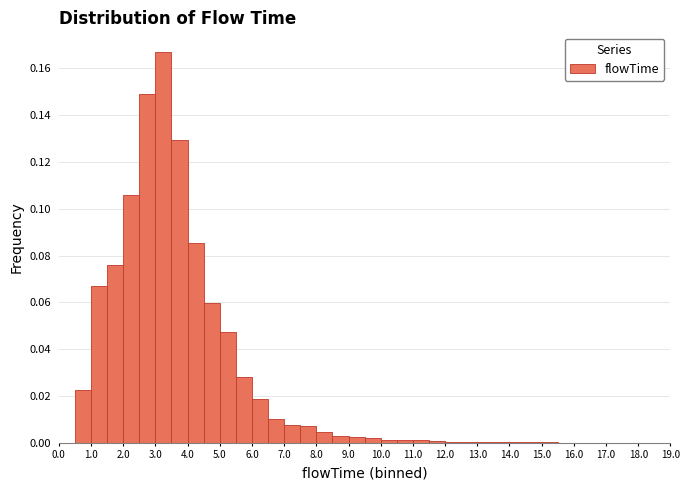

Reading left to right, transcribe this chart: for each bar, give the range it covers on the x-axis and its height. The values are not printed on the chart, so give them approximately, as read against the axis.

0.0 to 0.5: 0
0.5 to 1.0: 0.022
1.0 to 1.5: 0.068
1.5 to 2.0: 0.076
2.0 to 2.5: 0.106
2.5 to 3.0: 0.150
3.0 to 3.5: 0.168
3.5 to 4.0: 0.130
4.0 to 4.5: 0.086
4.5 to 5.0: 0.060
5.0 to 5.5: 0.048
5.5 to 6.0: 0.028
6.0 to 6.5: 0.018
6.5 to 7.0: 0.010
7.0 to 7.5: 0.008
7.5 to 8.0: 0.006
8.0 to 8.5: 0.004
8.5 to 9.0: 0.002
9.0 to 9.5: 0.002
9.5 to 10.0: 0.002
10.0 to 10.5: under 0.002
10.5 to 11.0: under 0.002
11.0 to 11.5: under 0.002
11.5 to 12.0: under 0.002
12.0 to 12.5: under 0.002
12.5 to 13.0: under 0.002
13.0 to 13.5: under 0.002
13.5 to 14.0: under 0.002
14.0 to 14.5: under 0.002
14.5 to 15.0: under 0.002
15.0 to 15.5: under 0.002
15.5 to 16.0: under 0.002
16.0 to 16.5: under 0.002
16.5 to 17.0: 0
17.0 to 17.5: under 0.002
17.5 to 18.0: under 0.002
18.0 to 18.5: under 0.002
18.5 to 19.0: 0